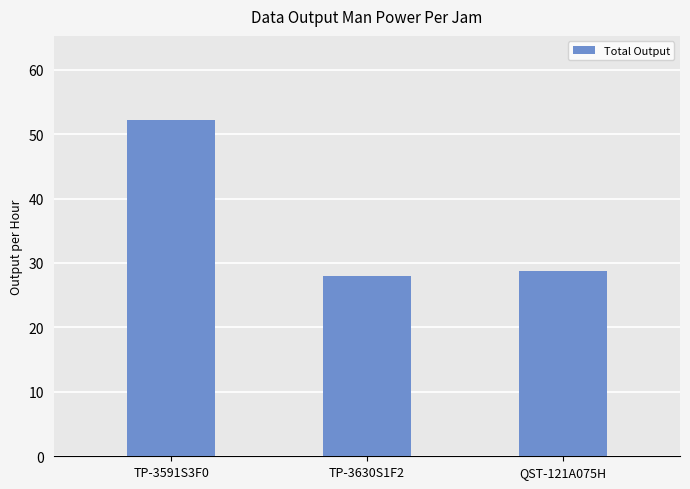

What position from the right is TP-3630S1F2?

2